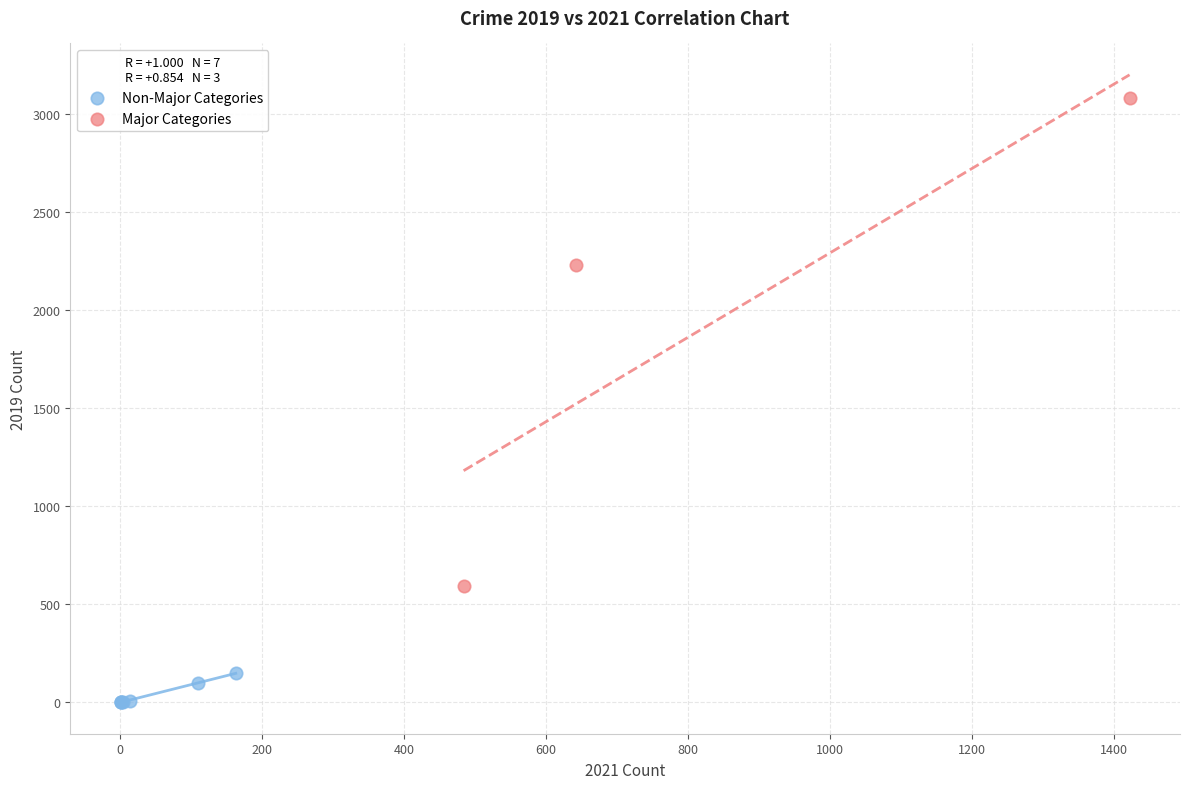

Which series reaches the maximum Y coordinate?

Major Categories